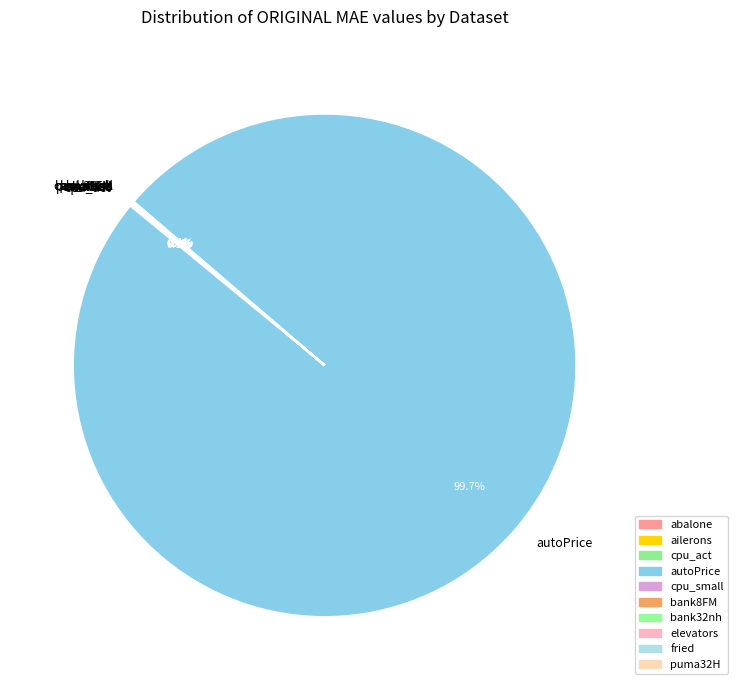

What is the largest slice in the pie chart?

autoPrice